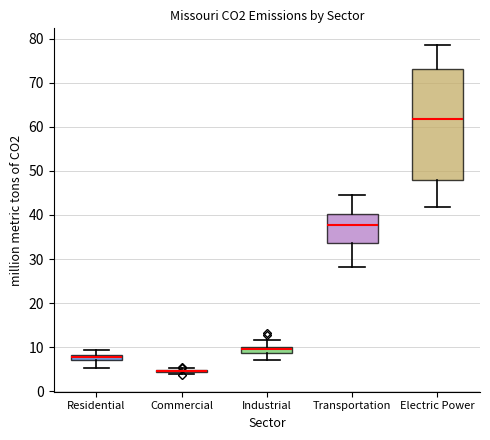

Which box is the tallest, from its lower edge to its upper edge?

Electric Power